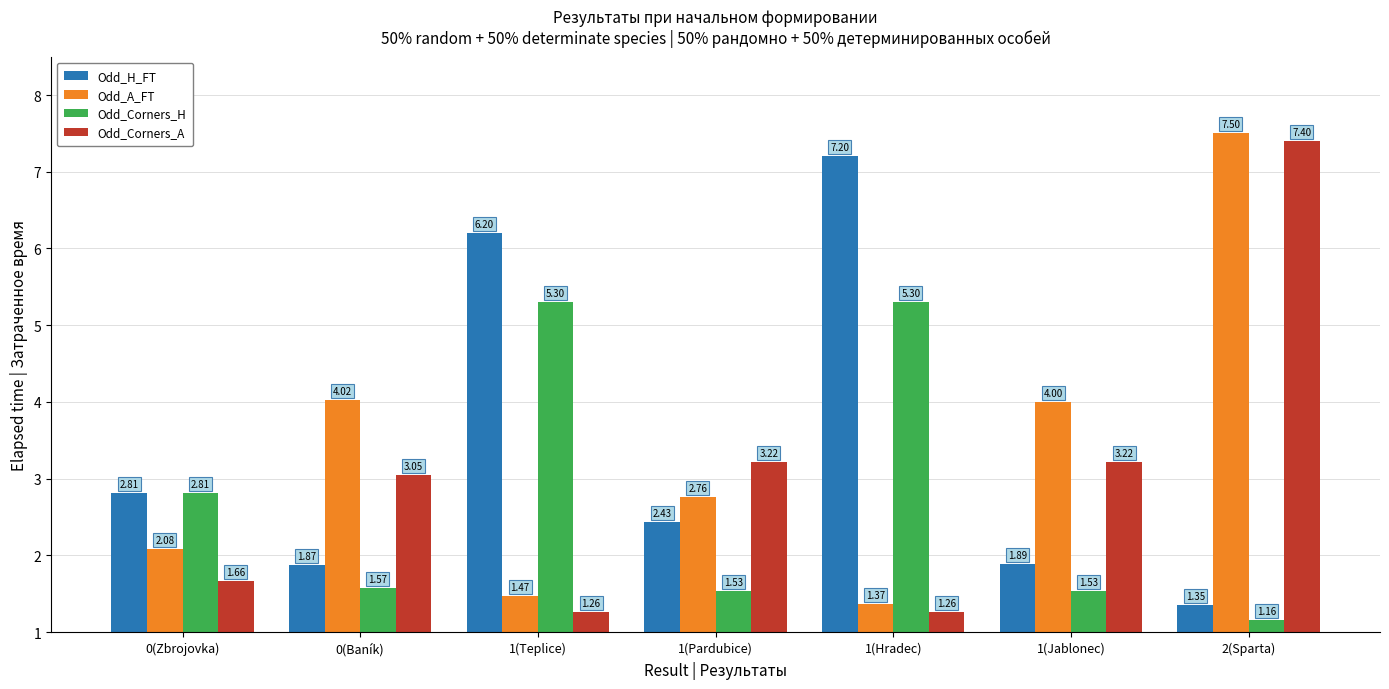

List the series in order of their peak value, highest first.

Odd_A_FT, Odd_Corners_A, Odd_H_FT, Odd_Corners_H